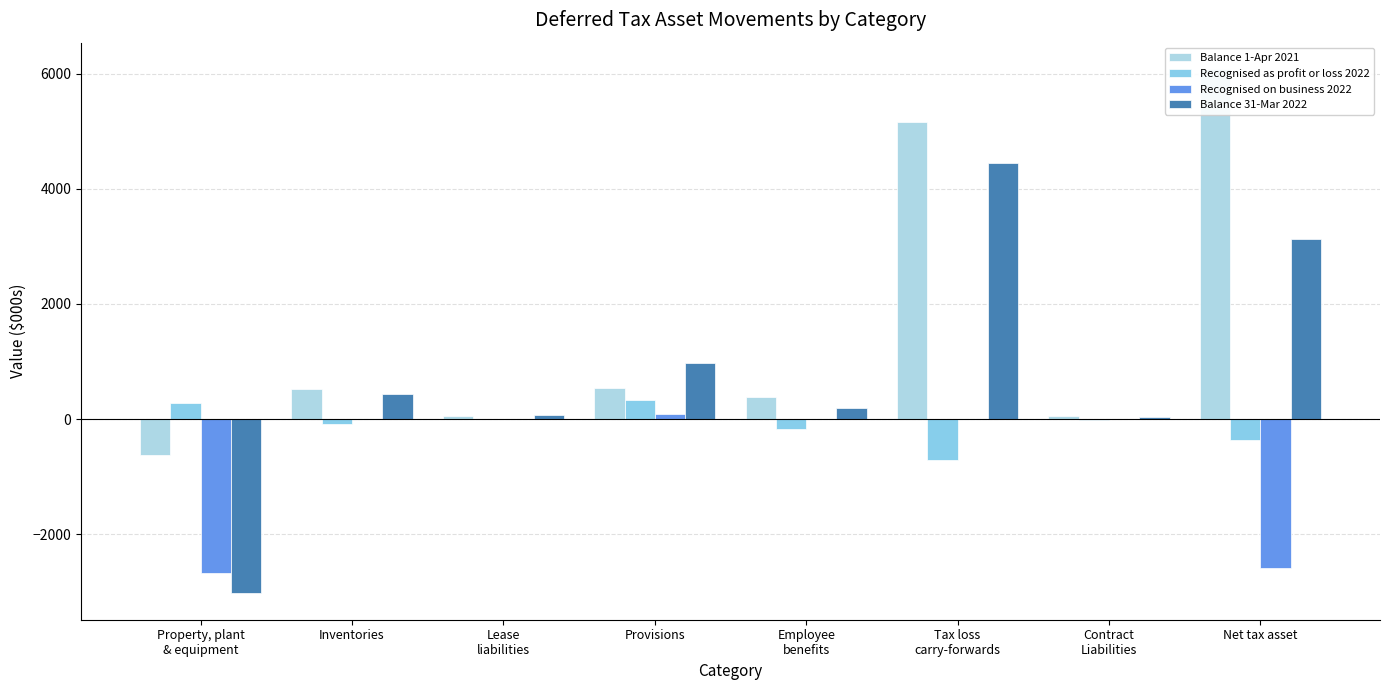

What is the difference between the highest and lowest values at Property, plant
& equipment?

3304